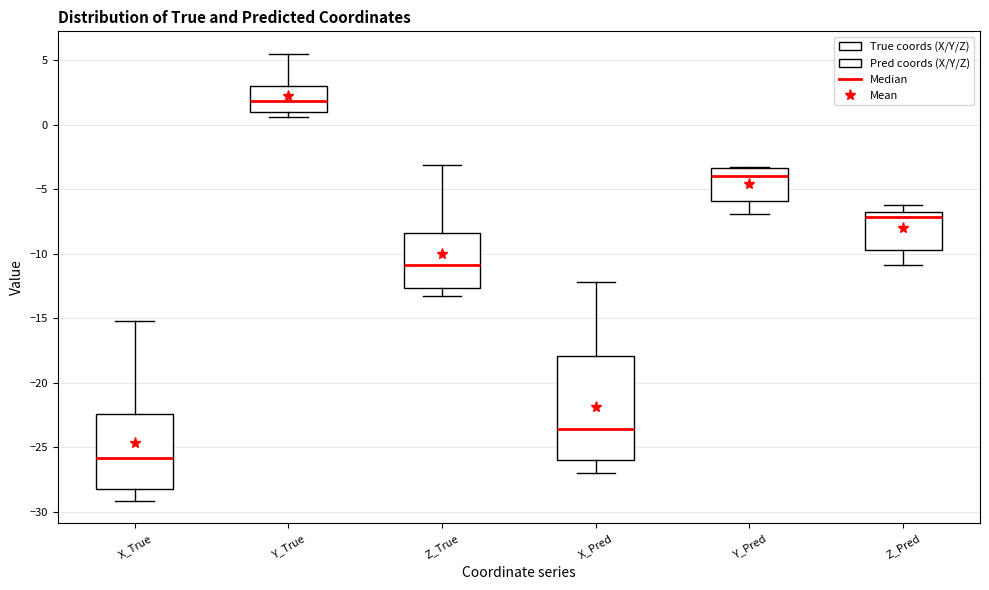

Which box's median line is the lowest?

X_True